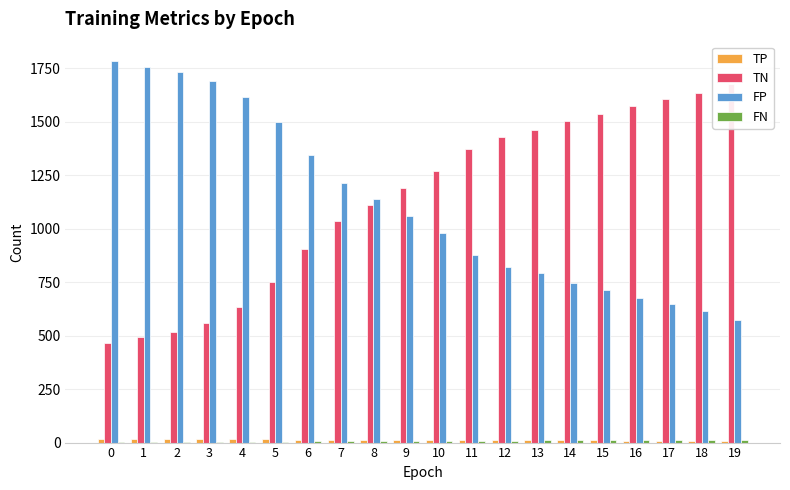

What is the value of the TN bar at the 11th from the left?

1270